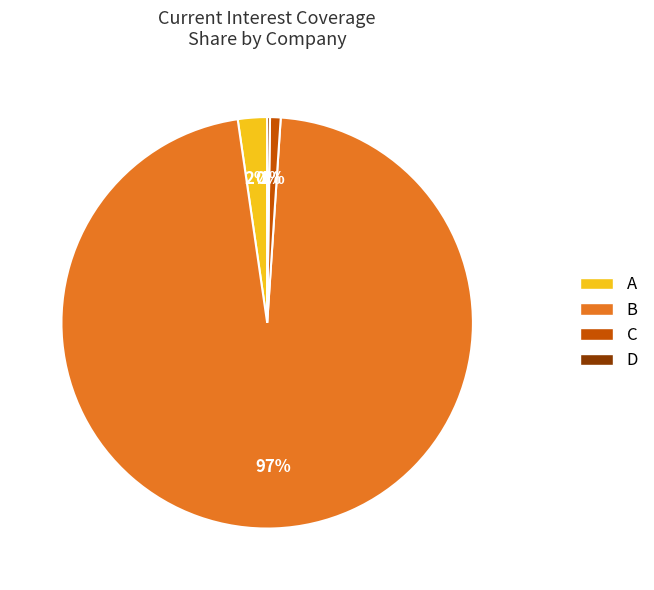

Which category has the biggest portion of the pie?

B